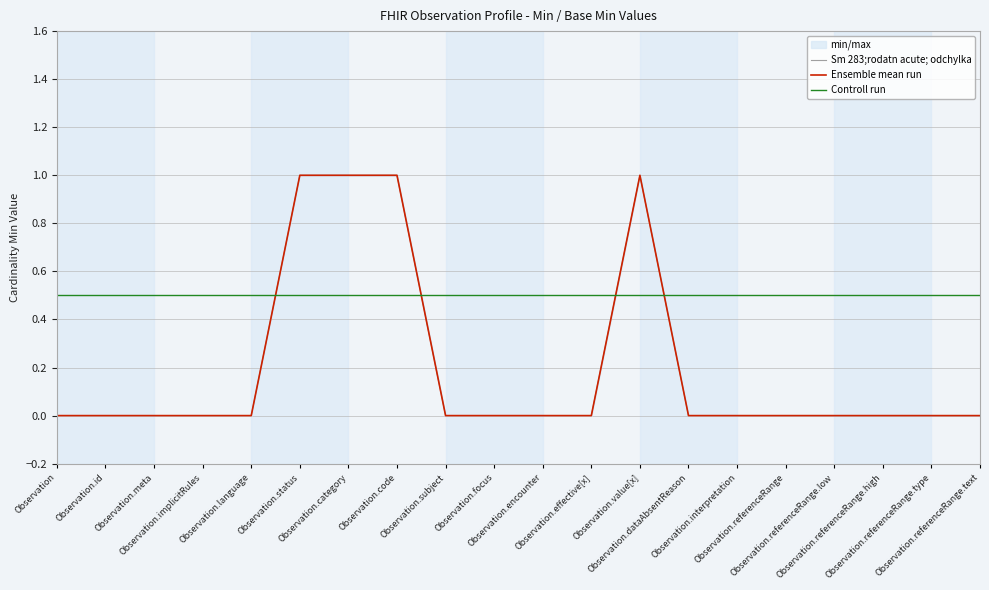

True or false: Ensemble mean run has a value of 0.7 at Observation.id.

False